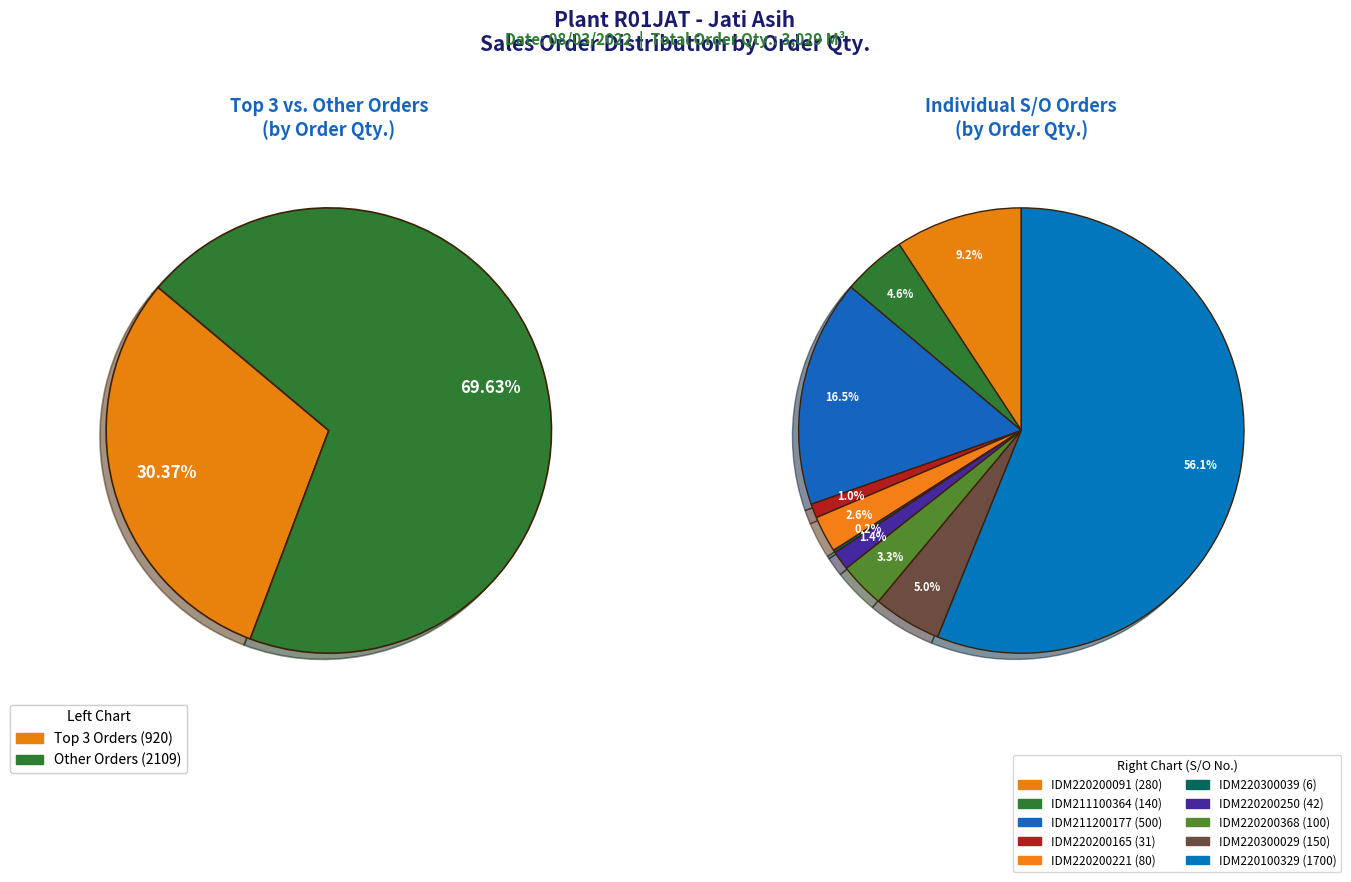

How much of the chart is everything except SO03-IDM220300039?

99.8%